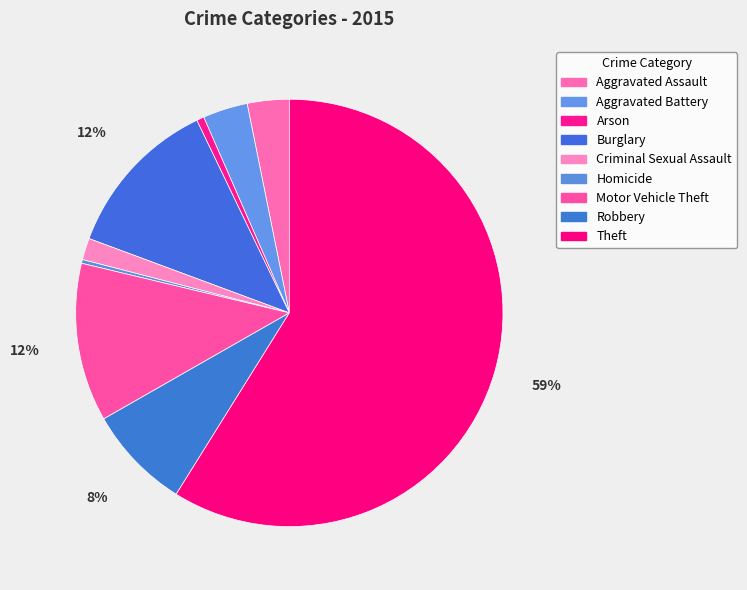

To the nearest percent, what is the average slice percentage?

11%